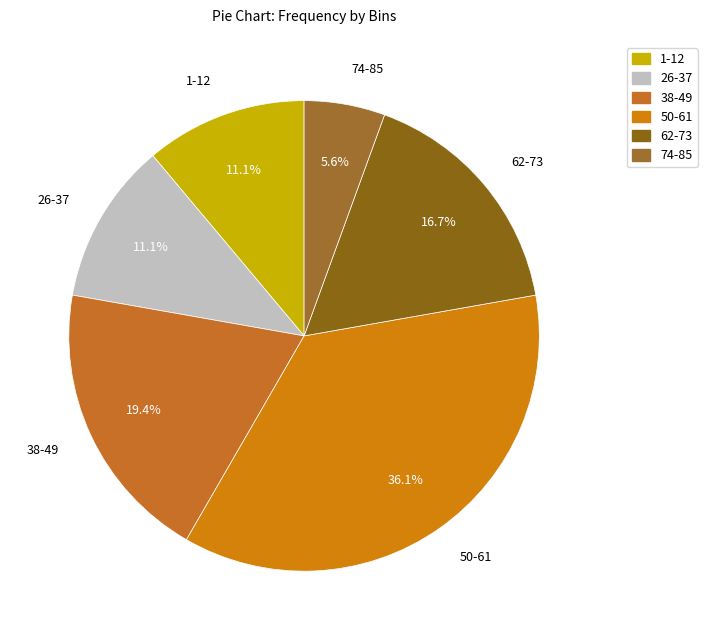

Count the number of slices in the pie.

6